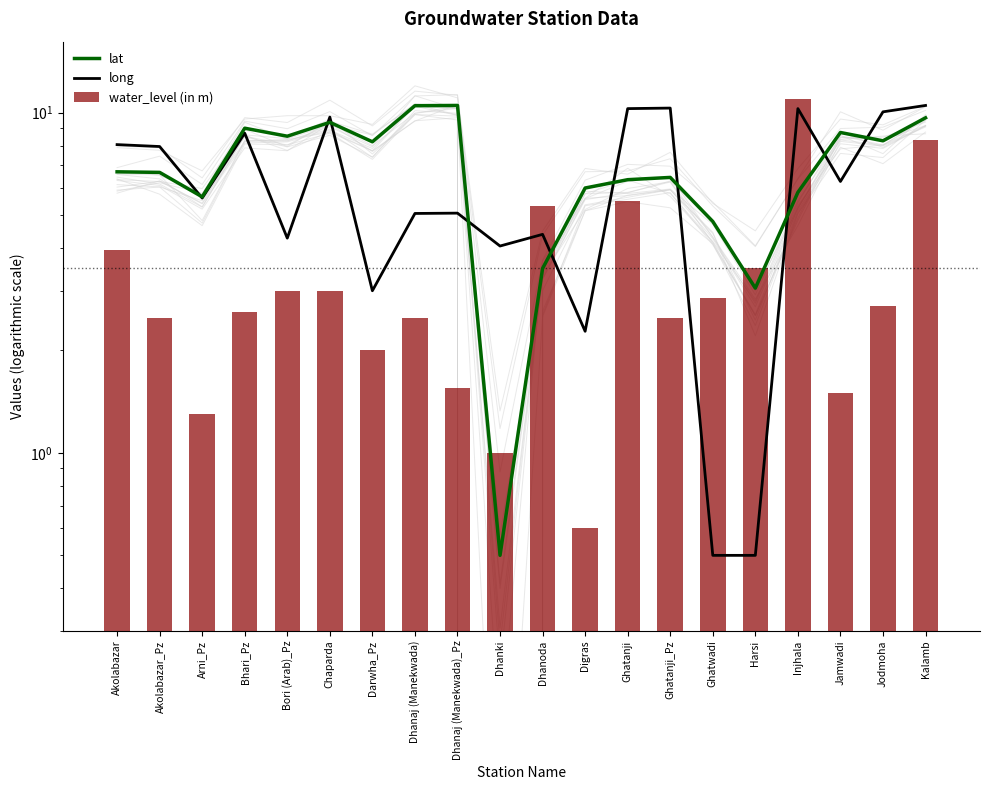

At how many categories does at least one series exceed 2?

20